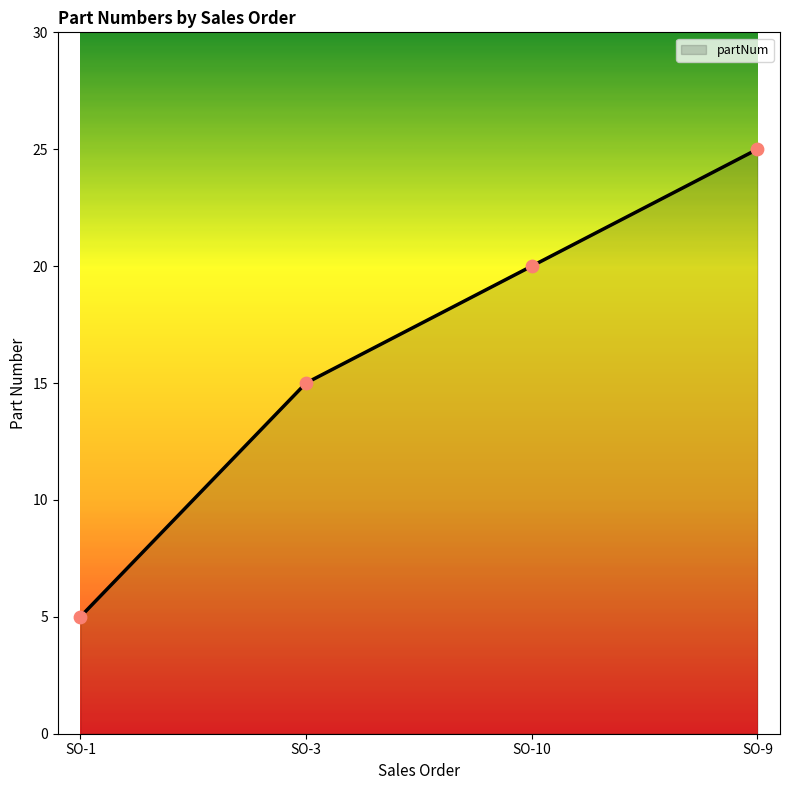

What is the change in value from SO-3 to SO-10?

+5